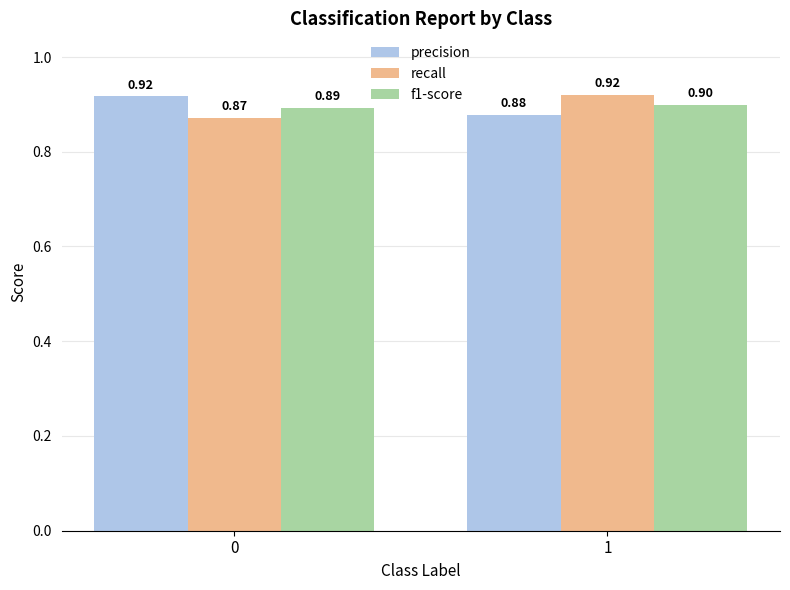

What is the value of the f1-score bar at the 1st from the left?

0.9